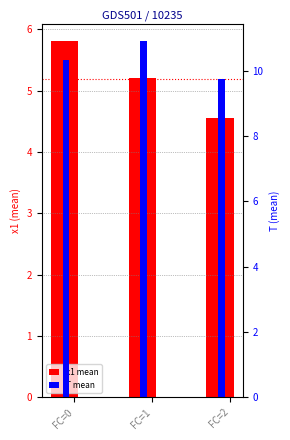

What is the value of the x1 bar at the 2nd from the left?

5.2